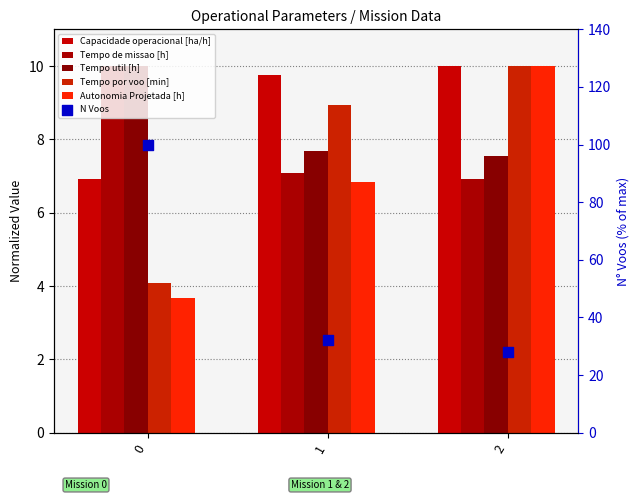

Which series contains the highest Y value?

N Voos